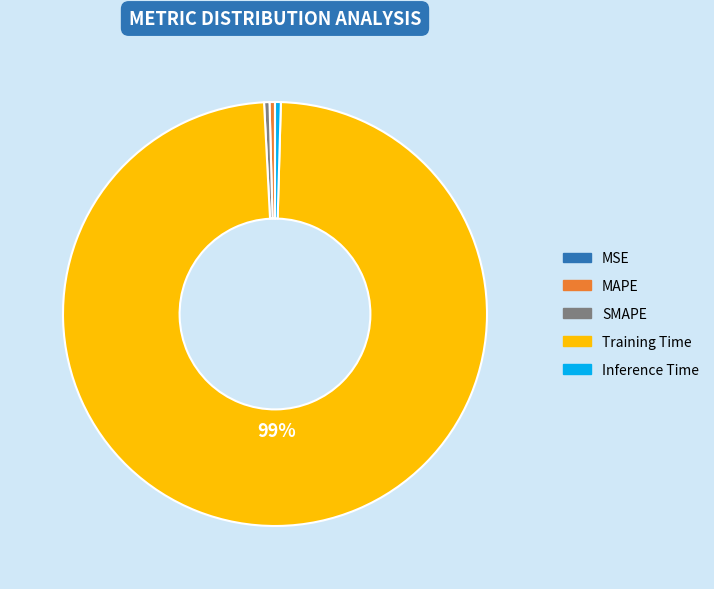

What is the majority slice?

Training Time